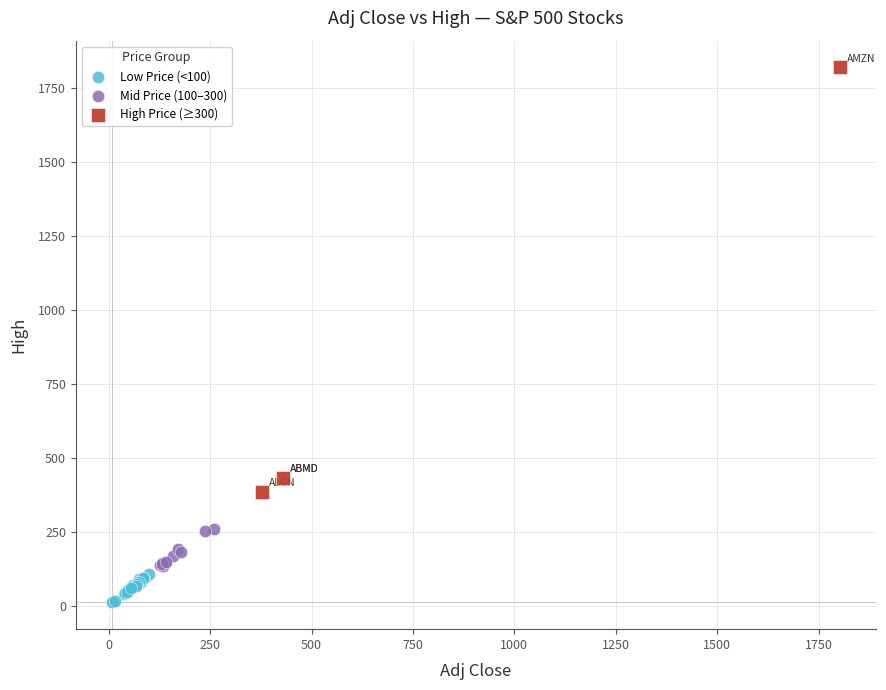

Which series has the widest spread of Y values?

High Price (≥300)